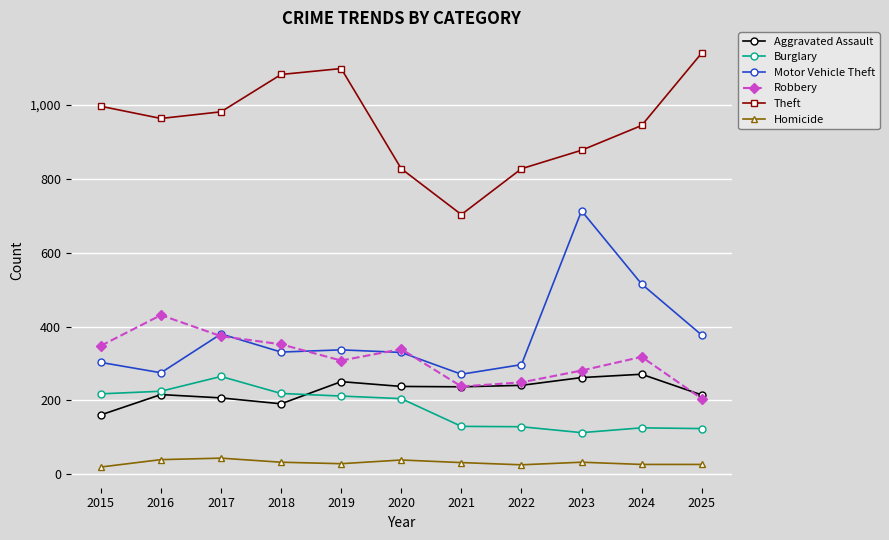

What is the total value across all series at 2017?

2251